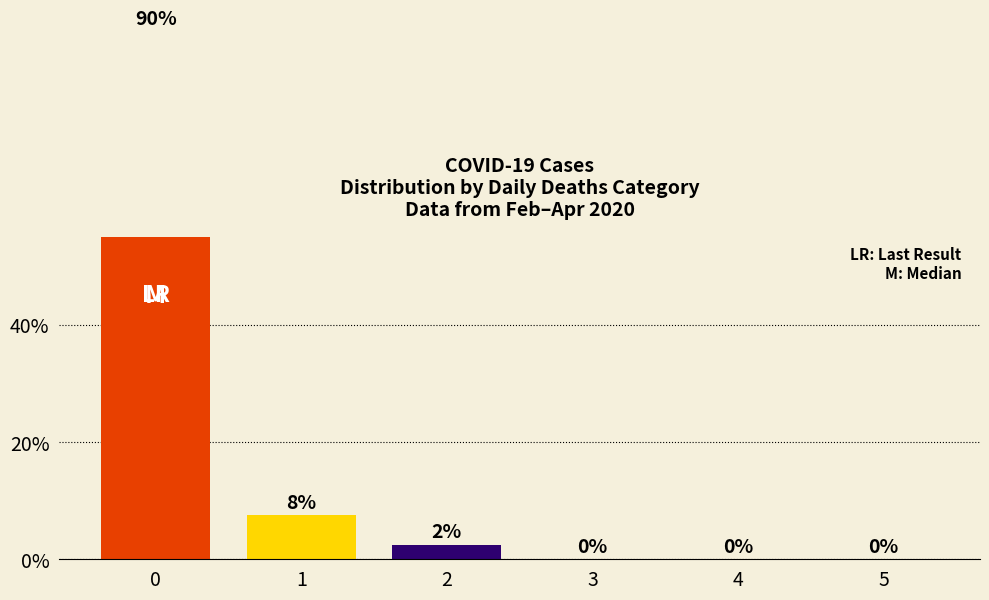

What value does the data have at 0?

90.0